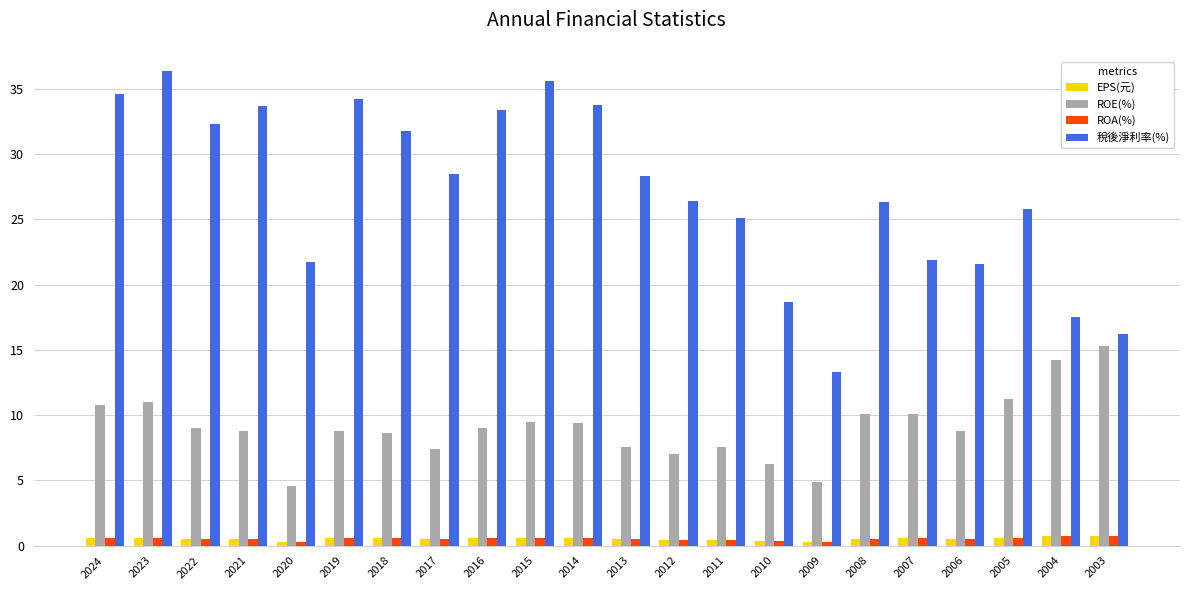

What is the sum of all EPS(元) values?

11.4